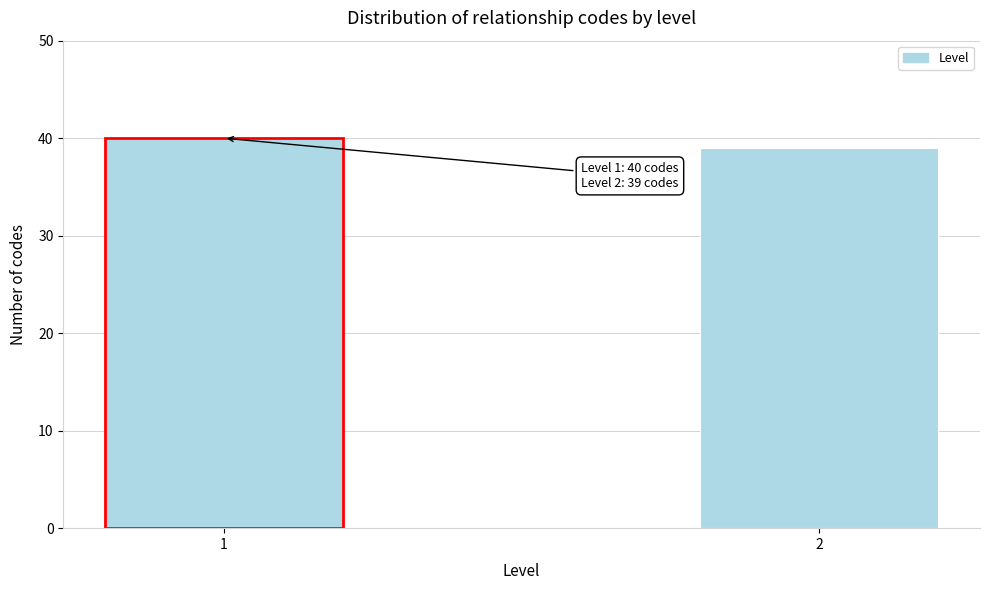

Reading left to right, what are all the values shown in this chart?

40	39